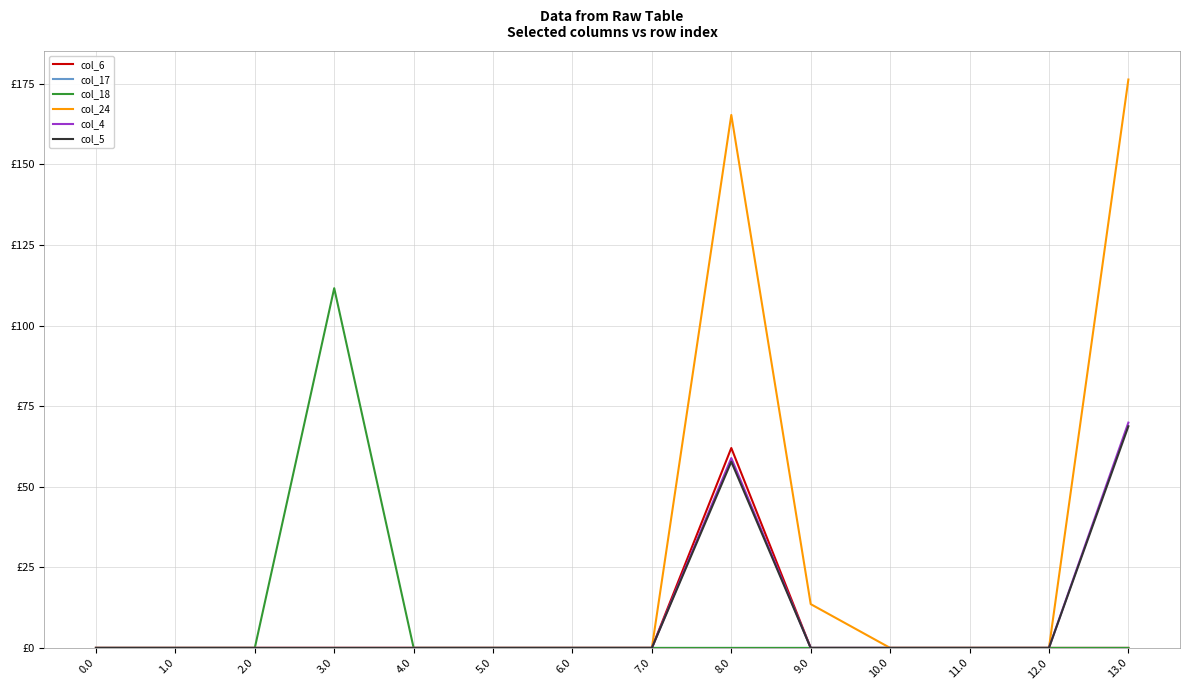

Does the chart display data point markers on the line(s)?

No